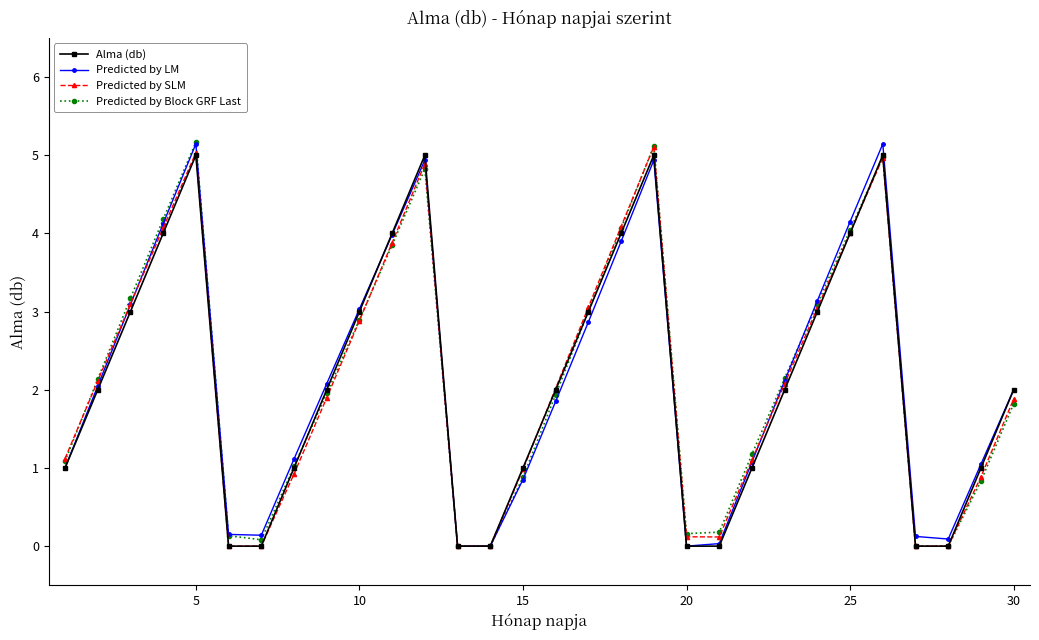

What is the value of the Alma (db) point at the 24th from the left?

3.0